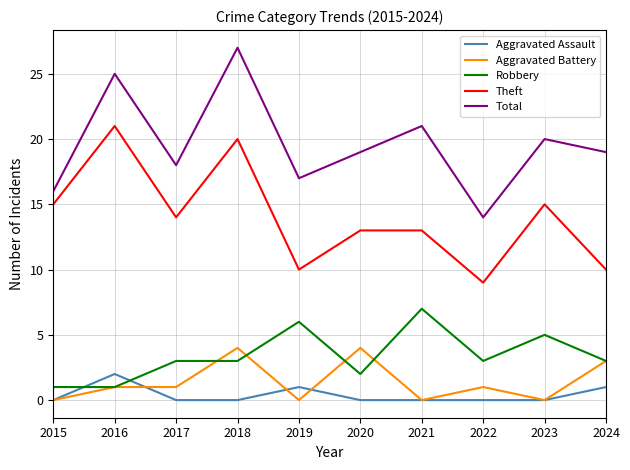

How many lines are shown in the chart?

5